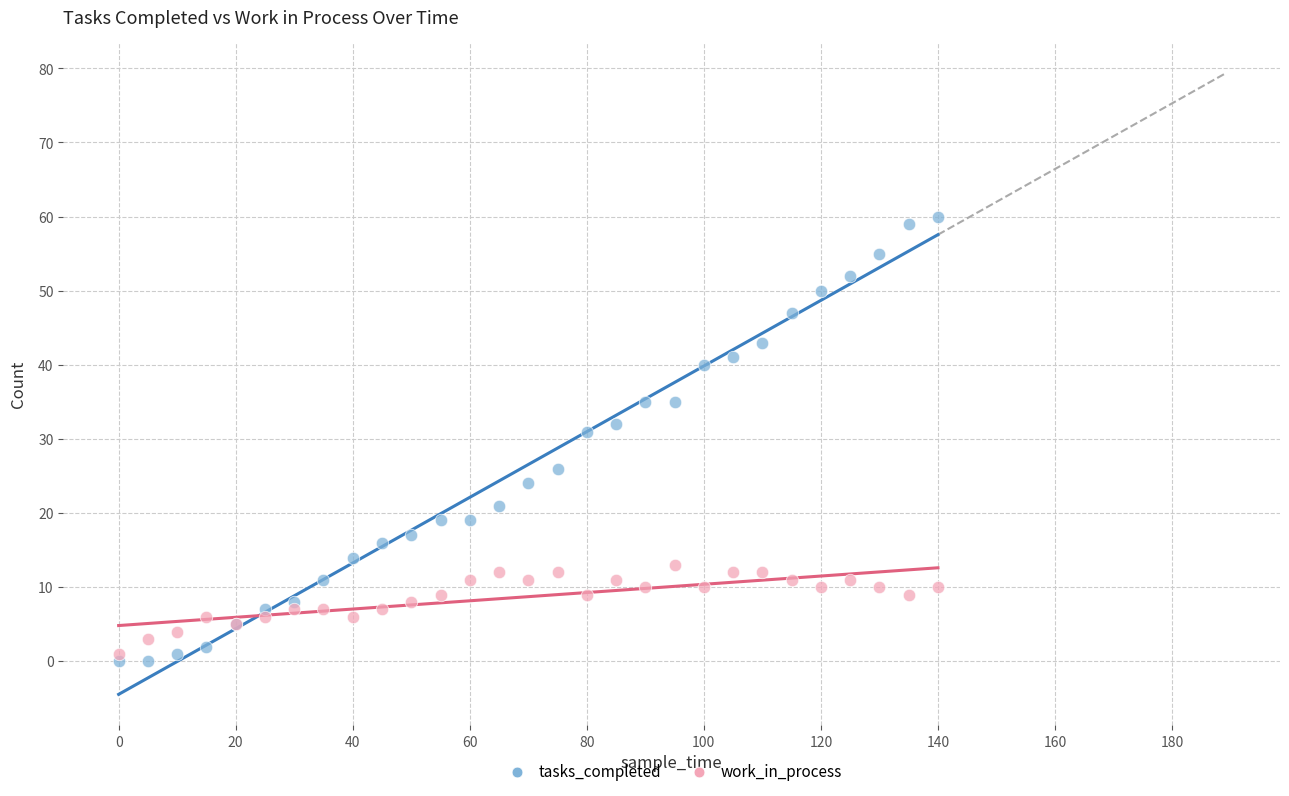

In the tasks_completed series, what Y value is closest to 30?

31